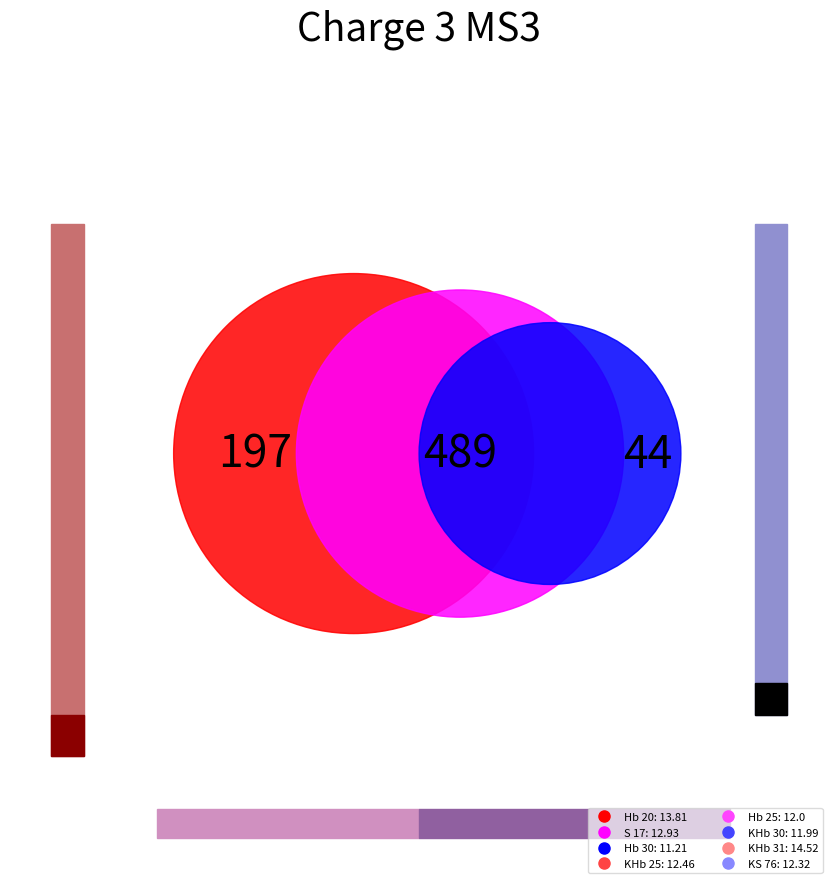

How much of the chart is everything except Hb 30?

88.9%